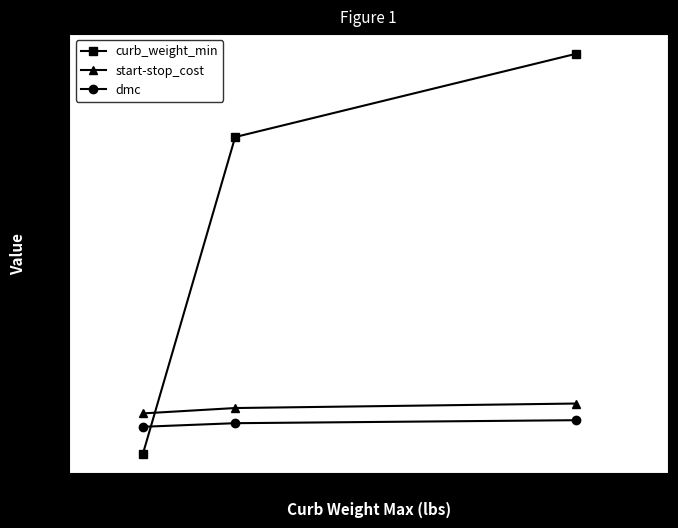

Which label corresponds to the largest value in the chart?

8500